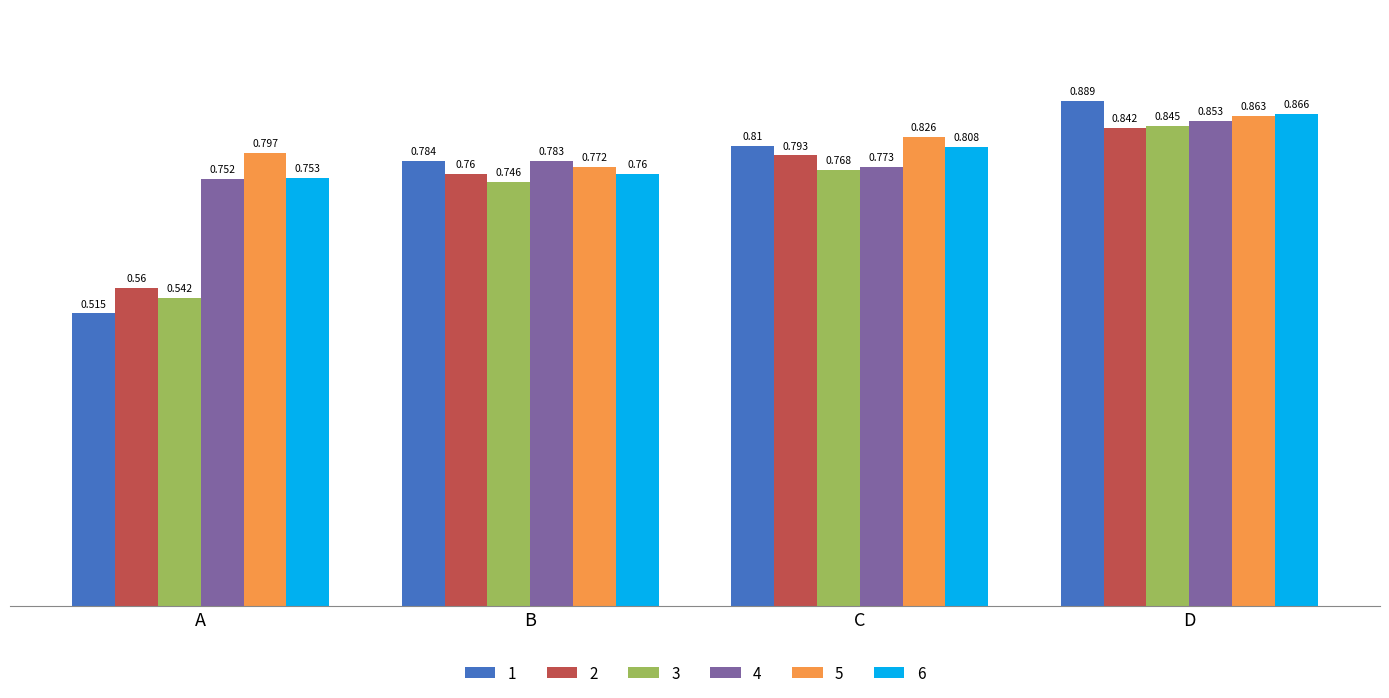

Which category has the lowest value across all series?

A